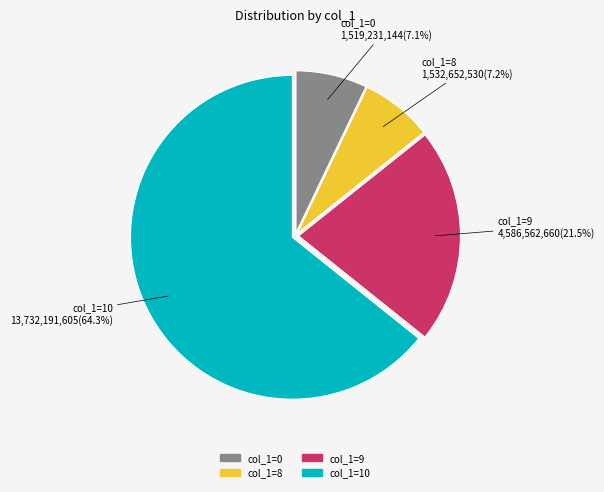

Which has a higher value, col_1=10 or col_1=0?

col_1=10